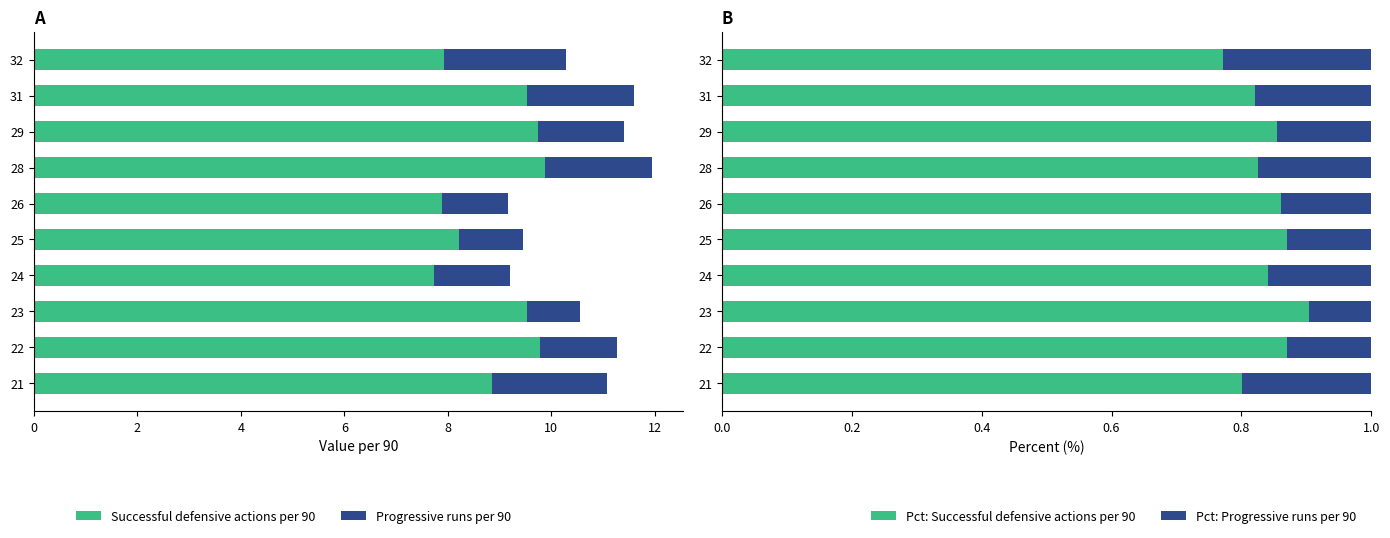

What is the difference between the second highest and second lowest values in the Pct: Progressive runs per 90 series?

0.1